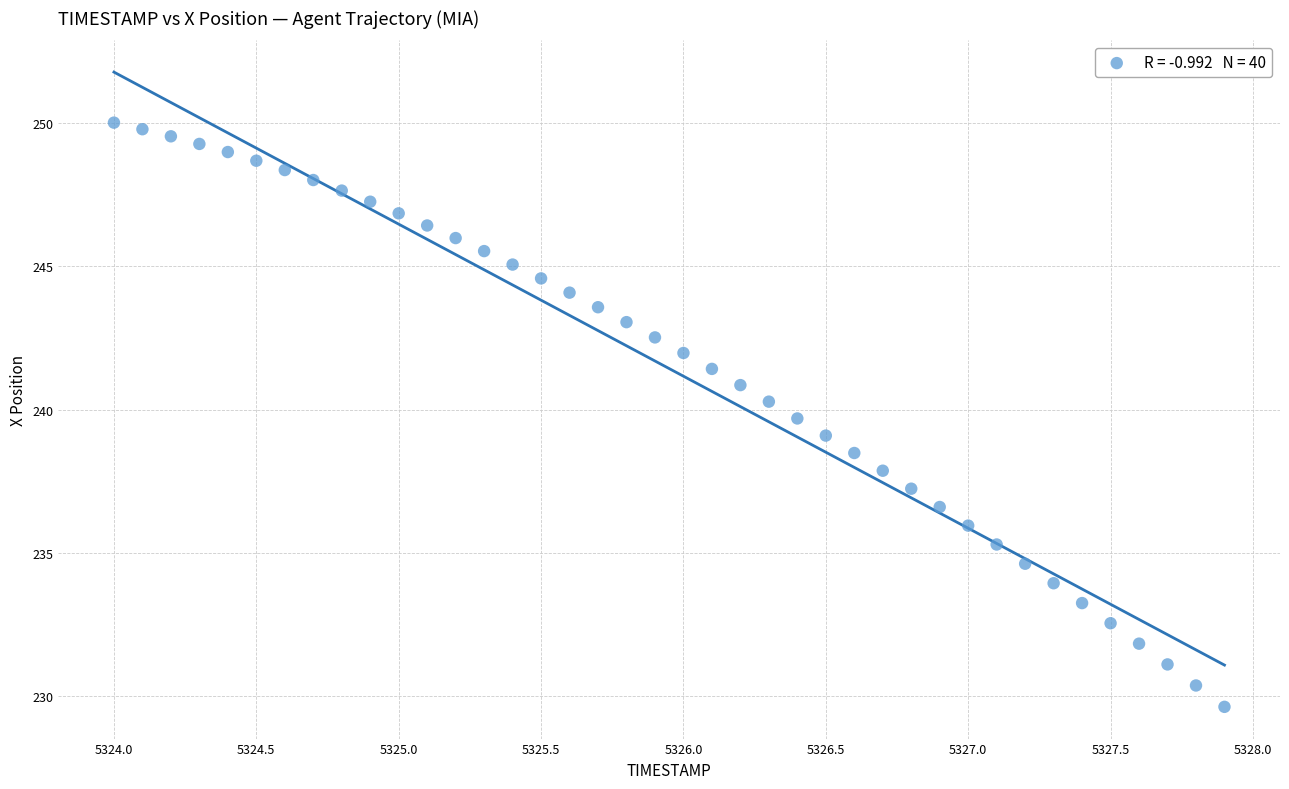

What is the range of X values (max minus min)?

3.9